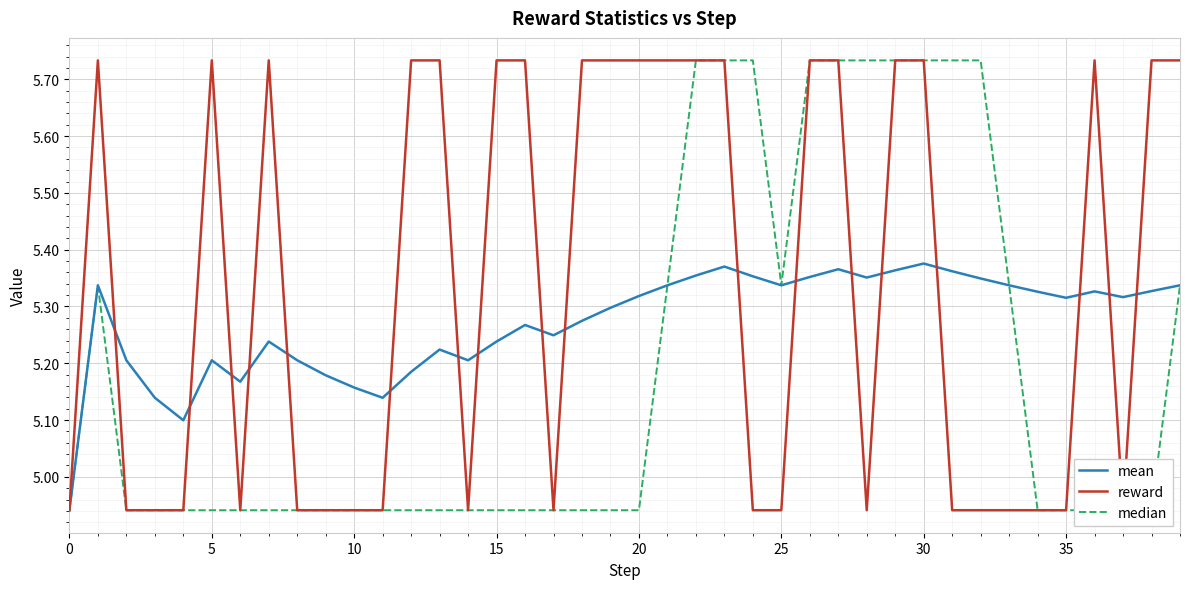

Is it true that mean equals 3.4 at 17?

False